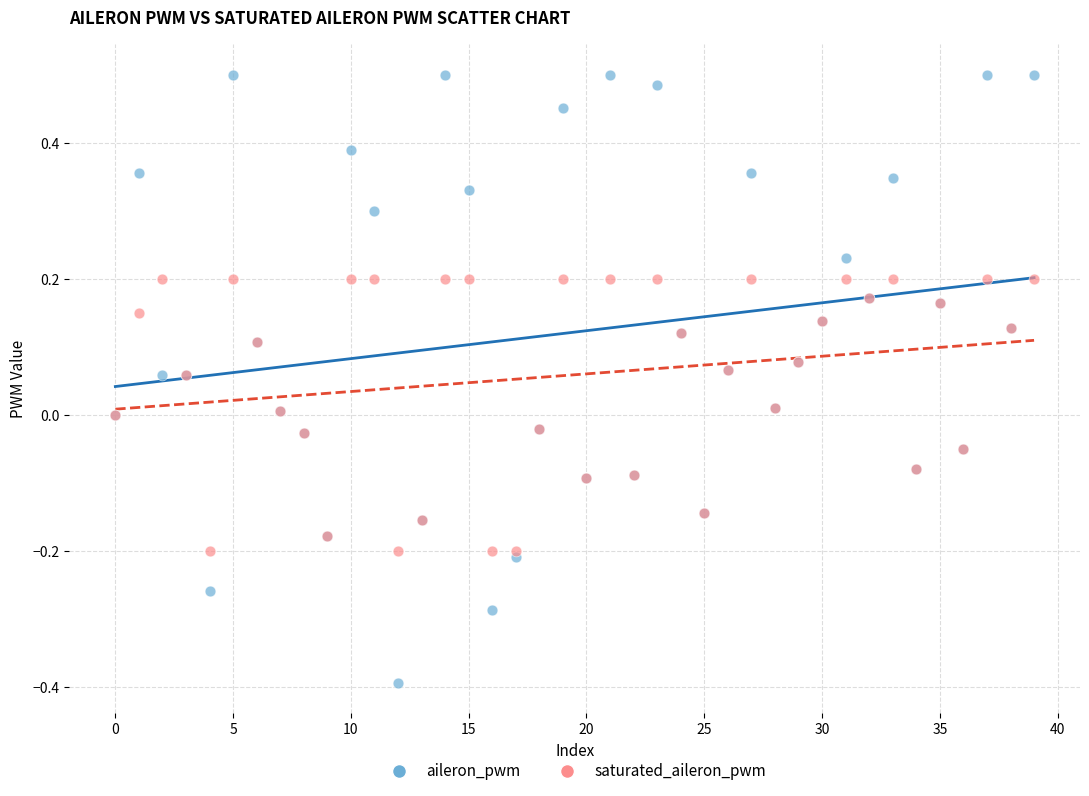

What are all the series names shown in the legend?

aileron_pwm, saturated_aileron_pwm